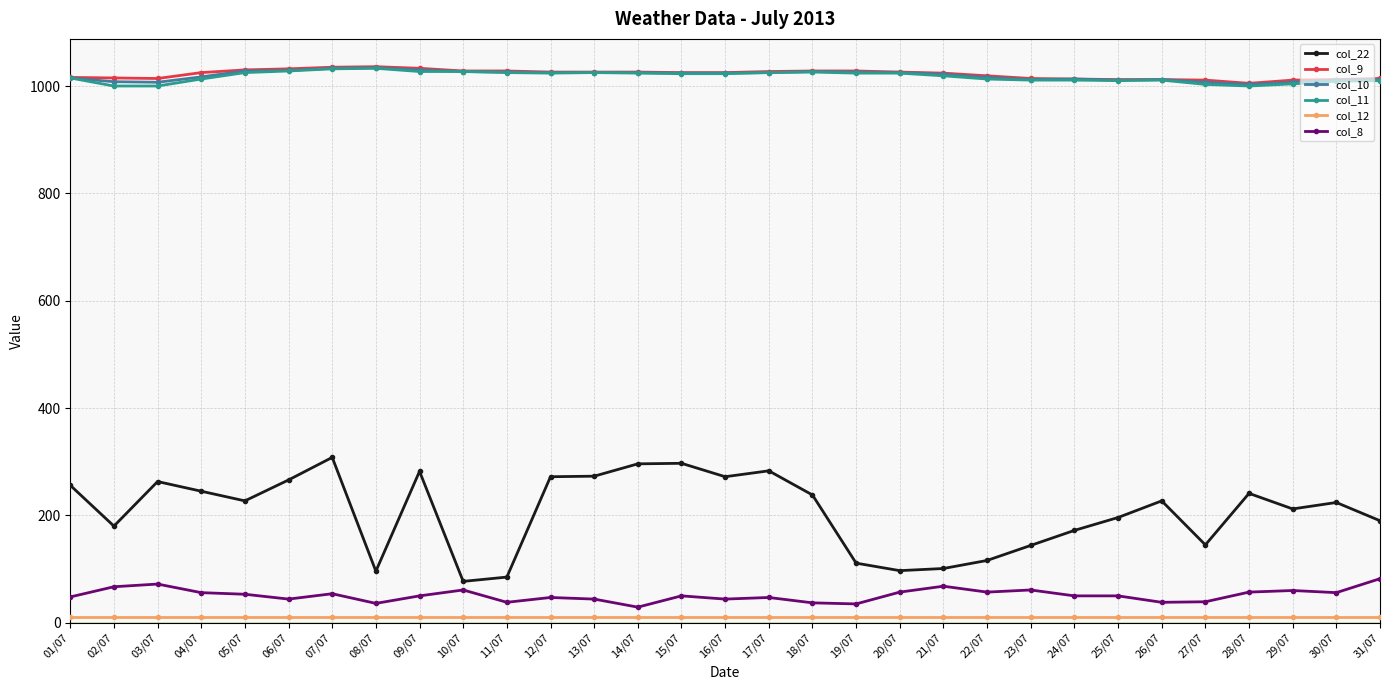

What is the label of the 26th point from the right?

06/07